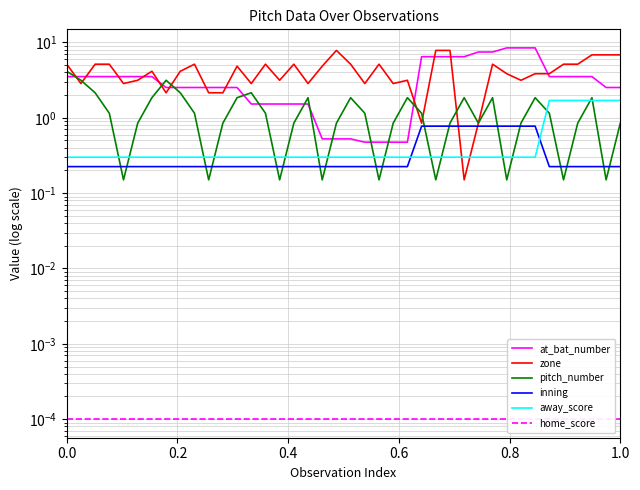

What is the difference between the maximum and second lowest values in the inning series?

0.5